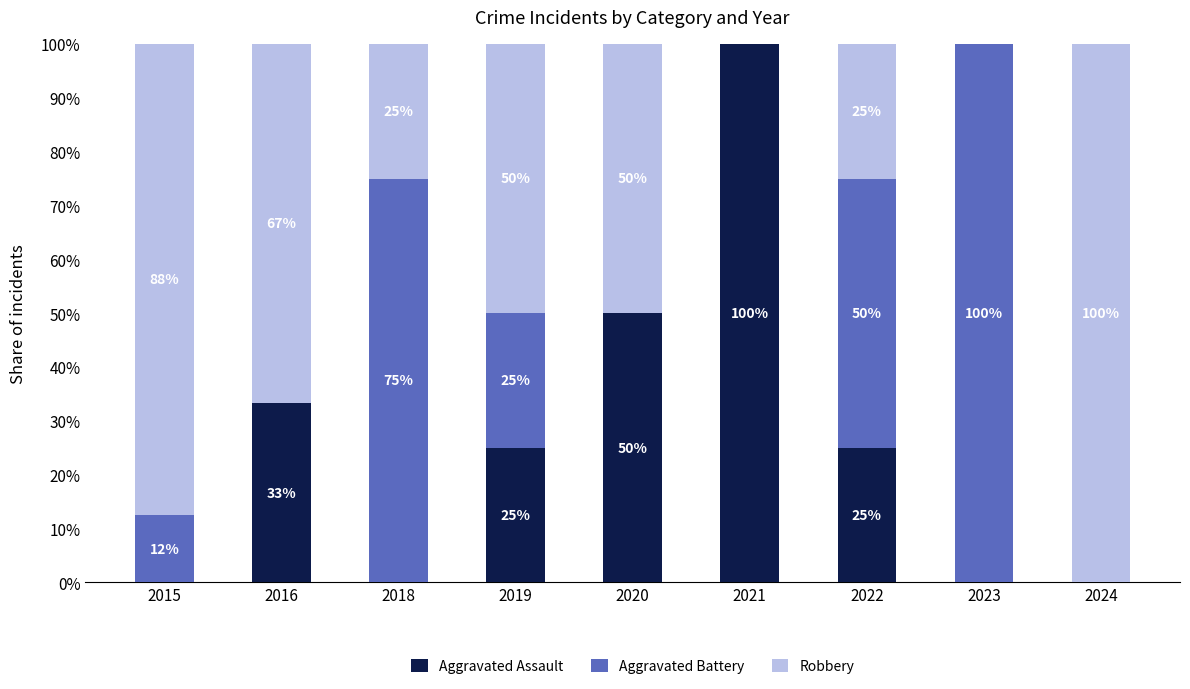

Is it true that Aggravated Assault equals 55.9 at 2016?

False